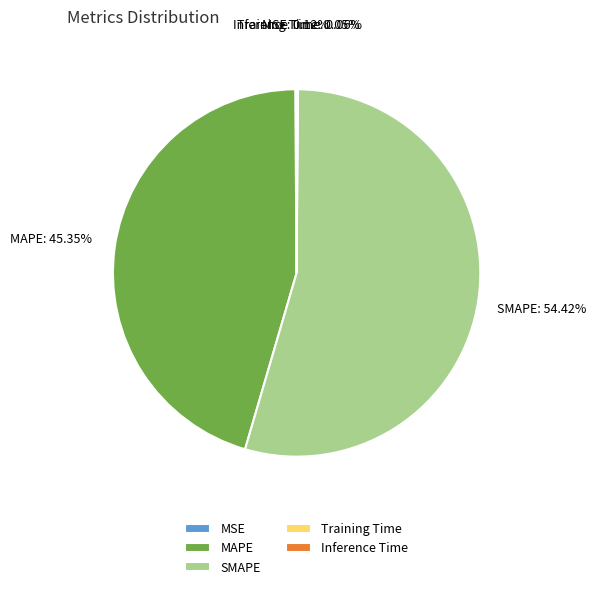

Which category has the biggest portion of the pie?

SMAPE